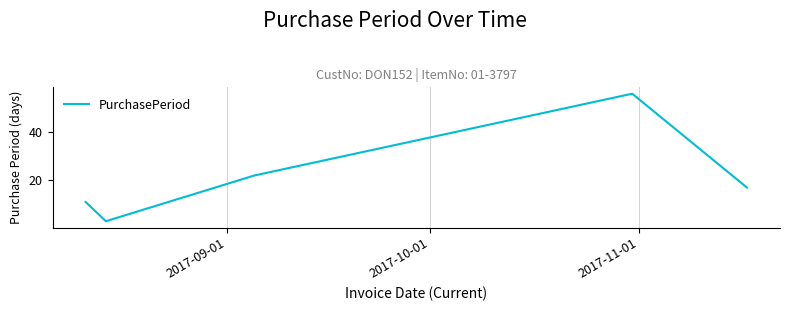

True or false: the data has more than 0 interior local peaks.

True